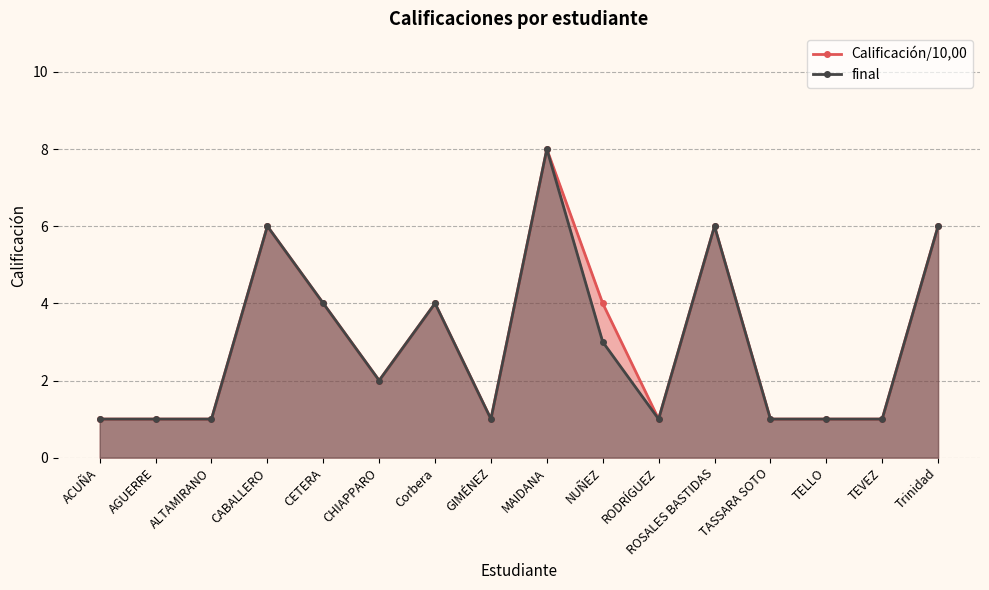

Between MAIDANA and CABALLERO, which is larger?

MAIDANA